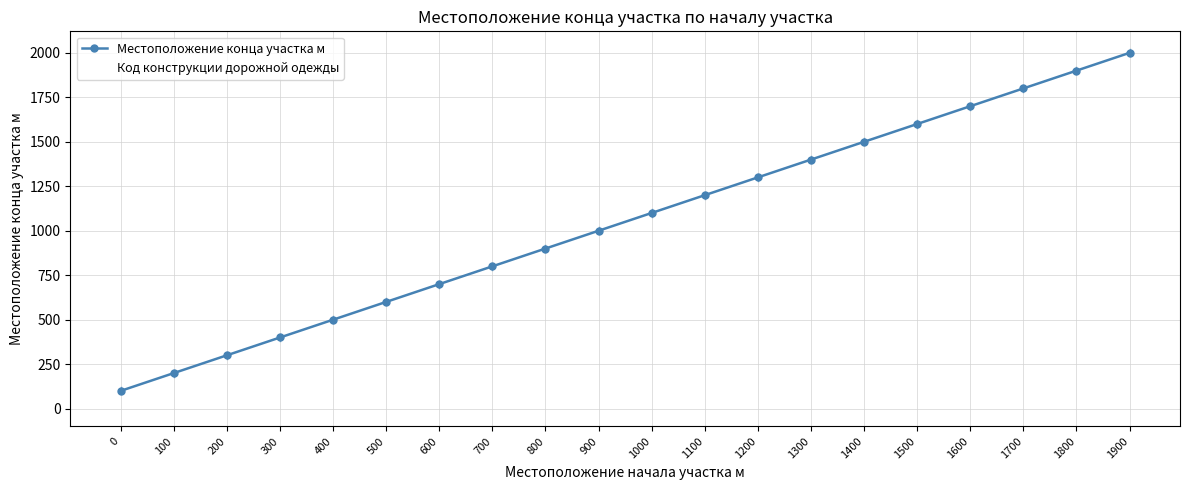

At 0, list the series in order from smallest to largest.

Код конструкции дорожной одежды, Местоположение конца участка м